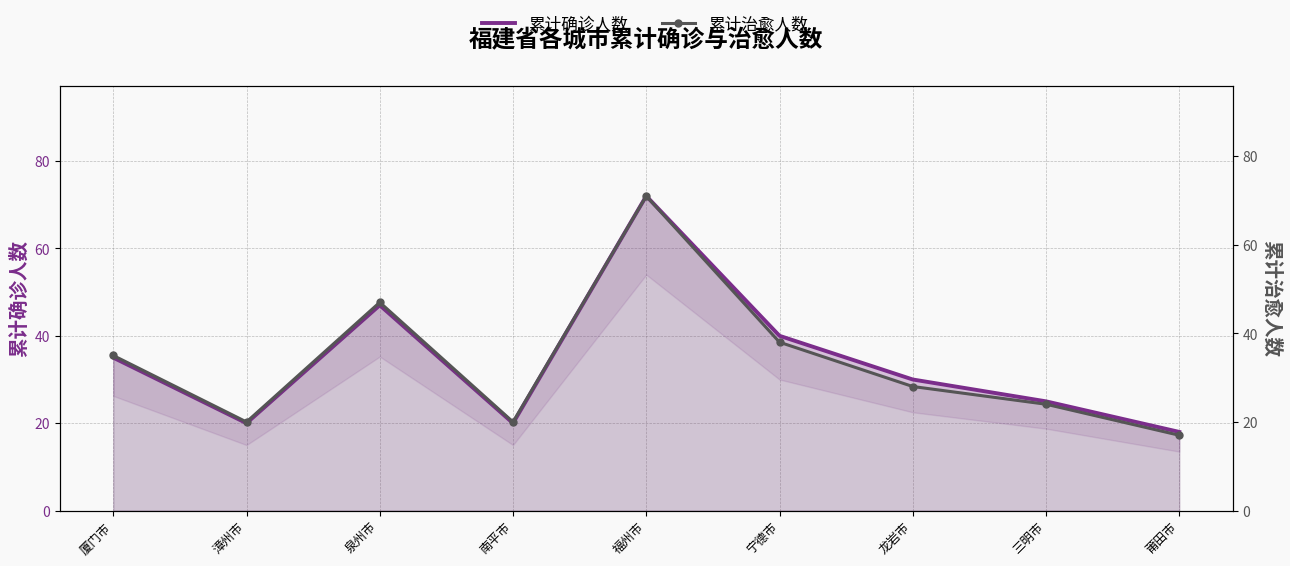

How many categories are shown in the chart?

9